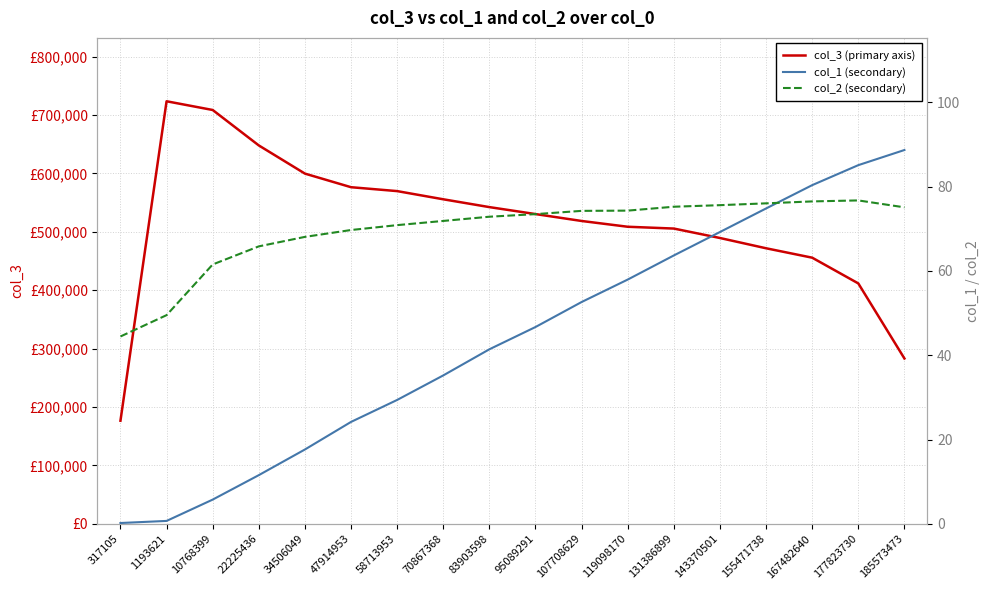

True or false: col_1 (secondary) and col_2 (secondary) intersect in this chart.

True